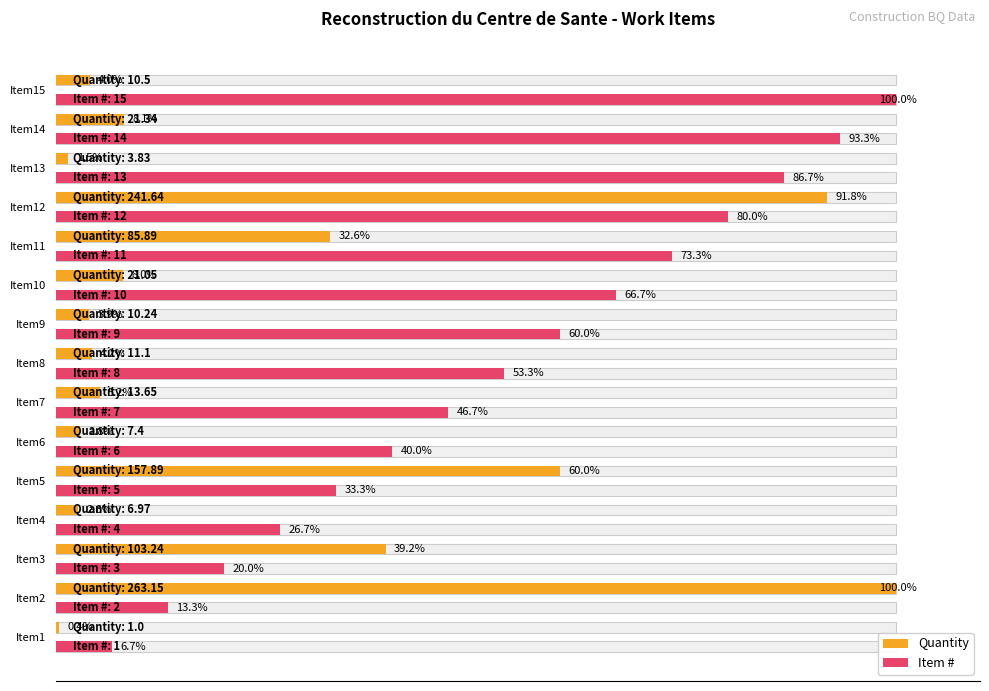

Which series has the largest total across all categories?

Item #